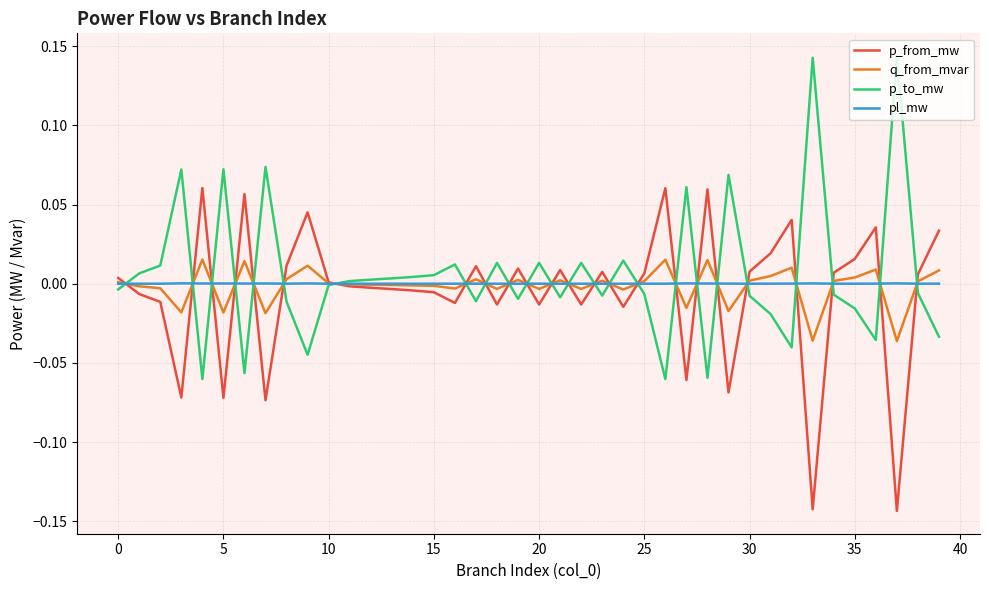

List the series in order of their peak value, lowest first.

pl_mw, q_from_mvar, p_from_mw, p_to_mw